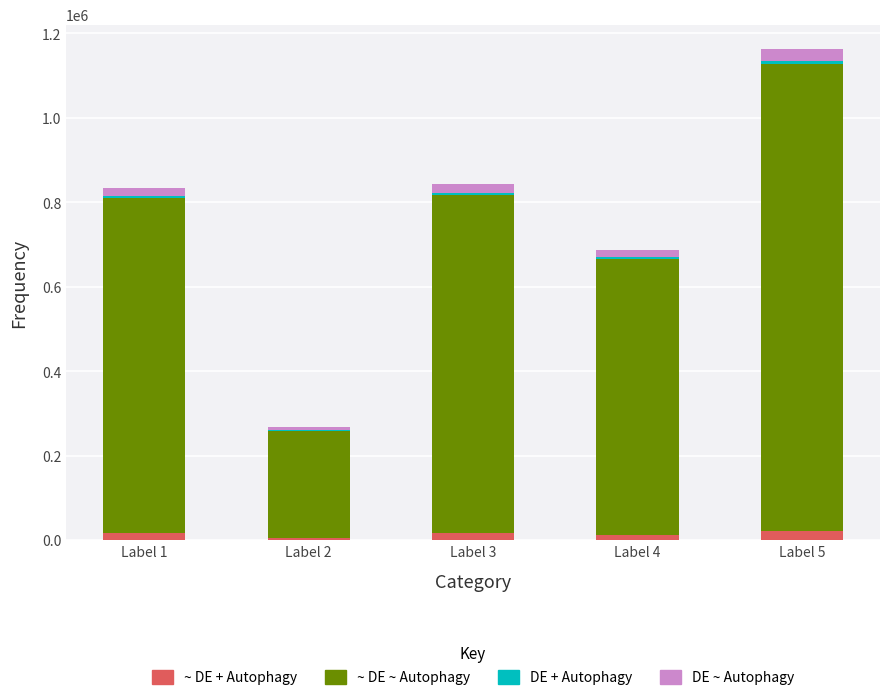

At which category is the sum across all series the highest?

Label 5